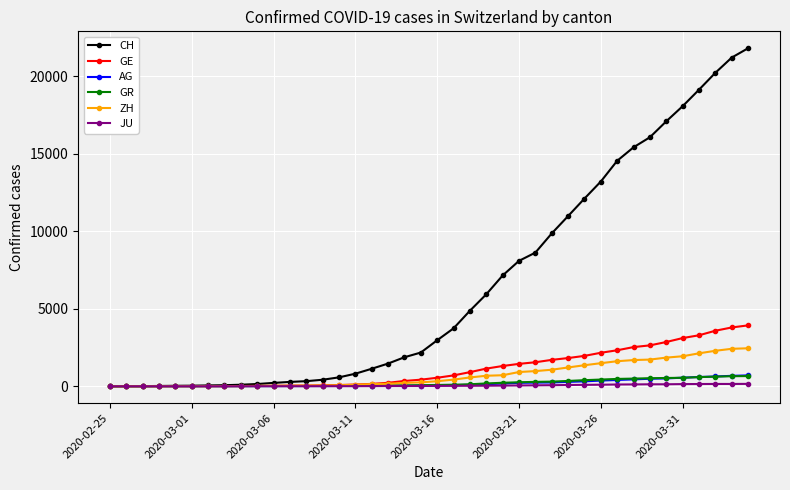

Which series has the largest total across all categories?

CH